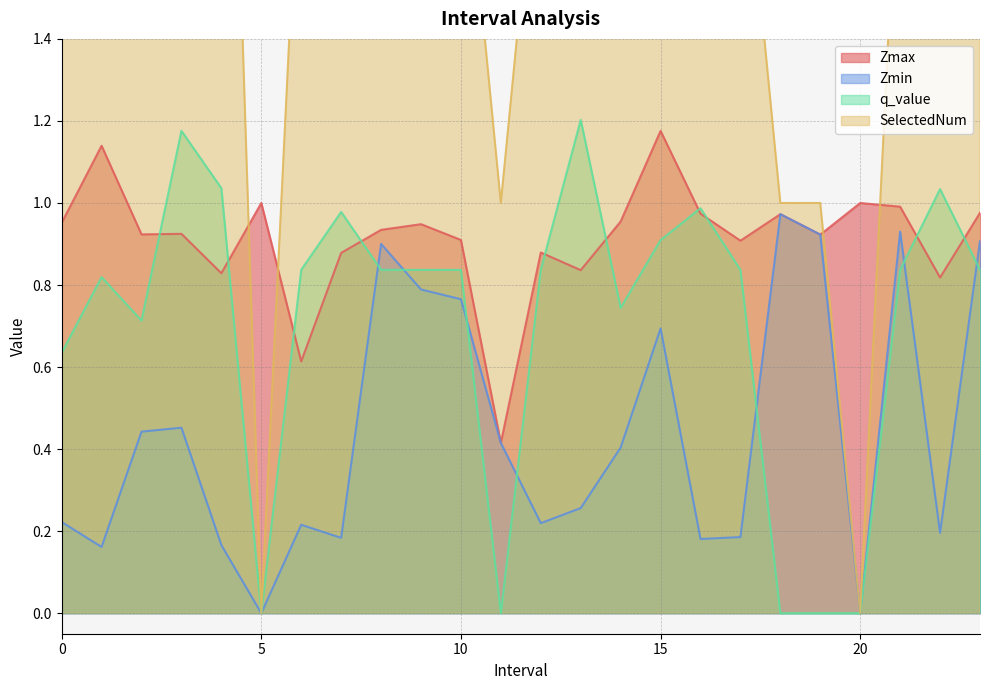

Which series has the widest spread of values?

SelectedNum